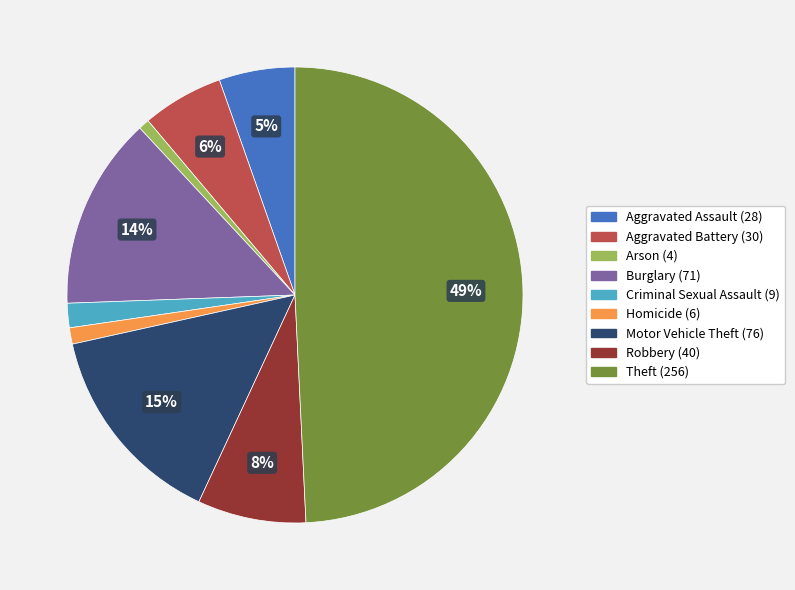

Do Criminal Sexual Assault and Burglary together represent more than half of the pie?

No